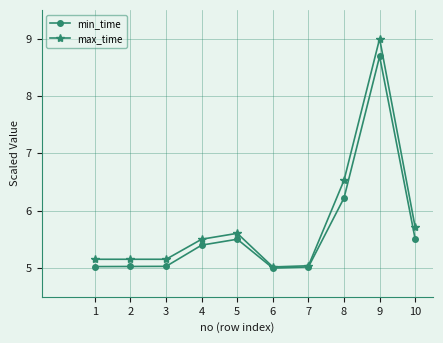

What is the sum of the min_time values at 6 and 9?

13.7